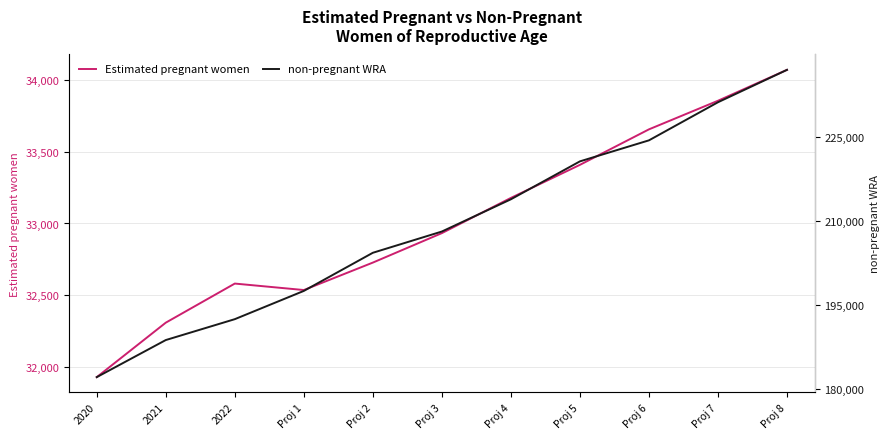

Count the number of data series in this chart.

2